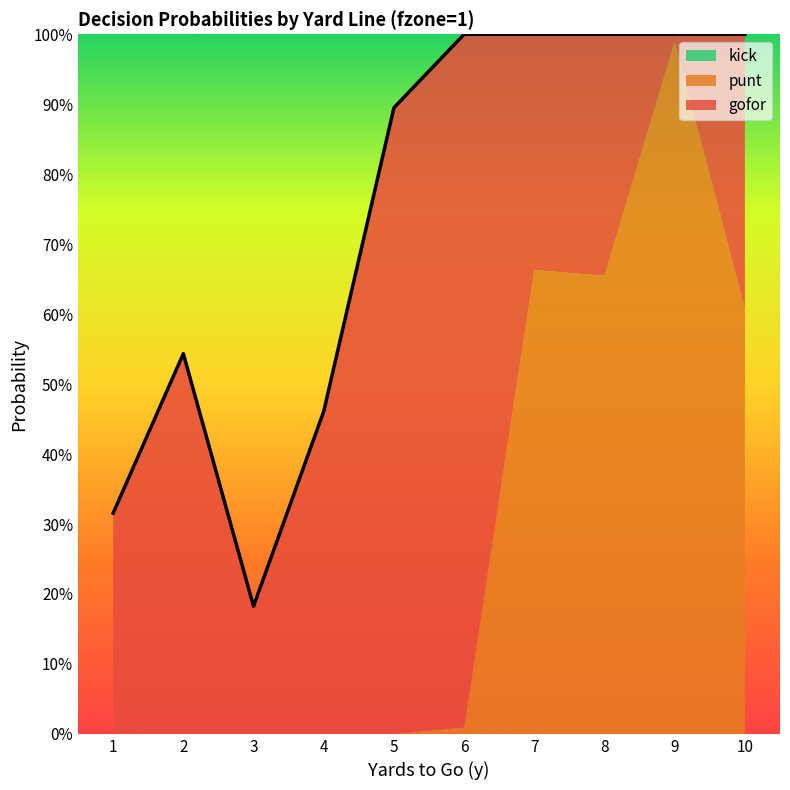

How many lines are shown in the chart?

3